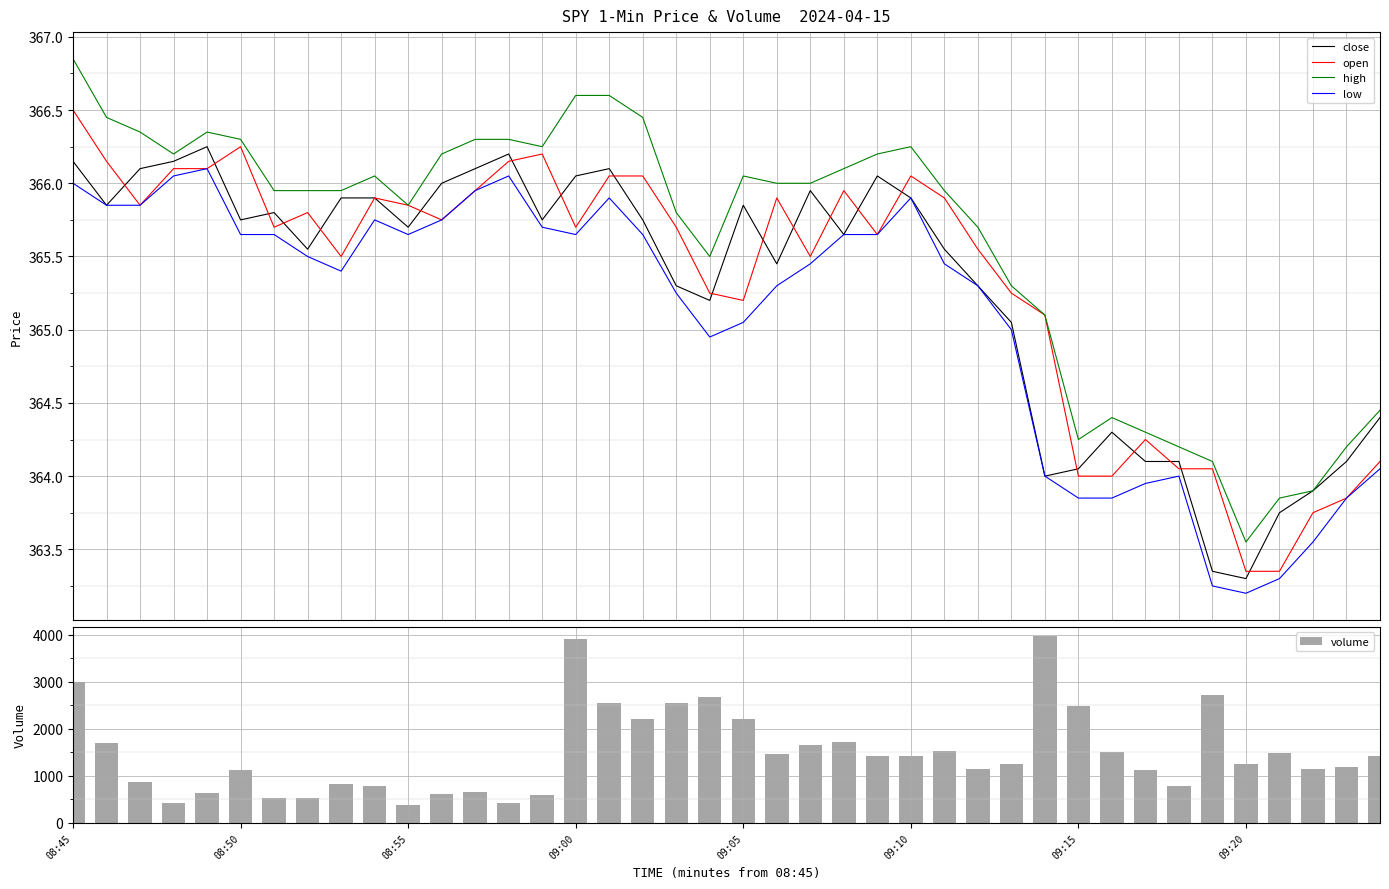

What is the average value of the volume series?

1496